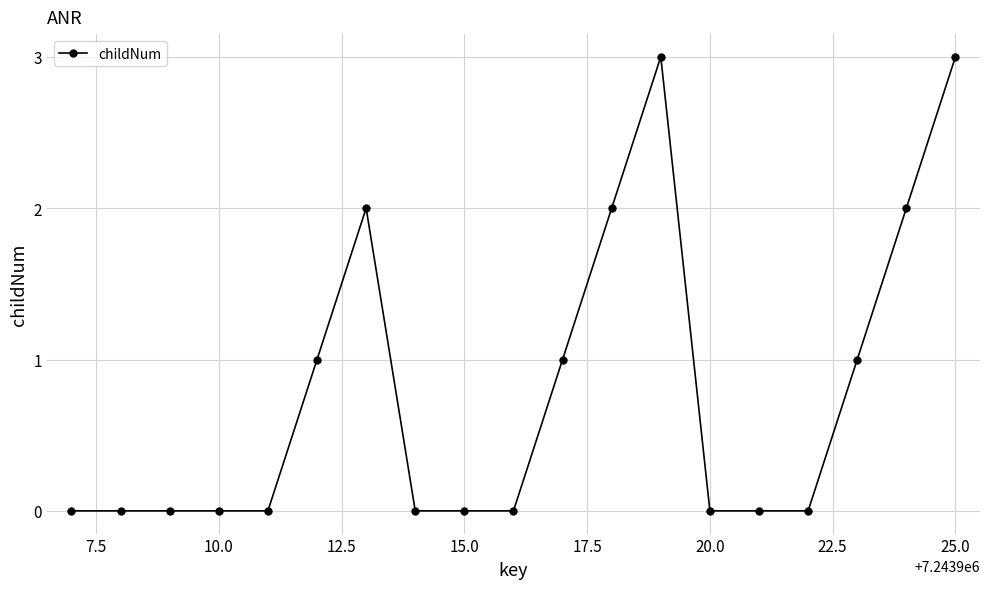

What is the greatest value displayed?

3